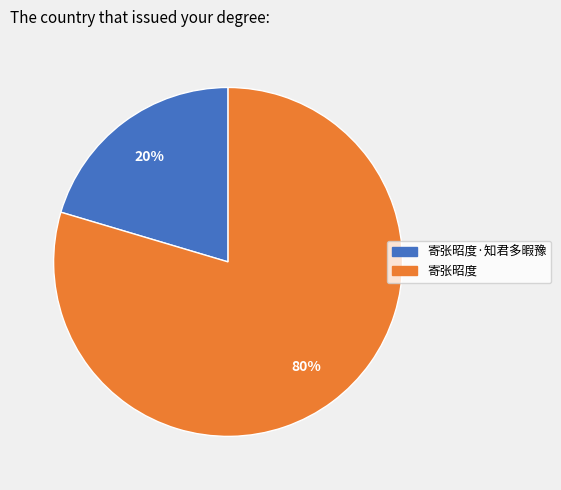

Which slice is the smallest?

寄张昭度·知君多暇豫